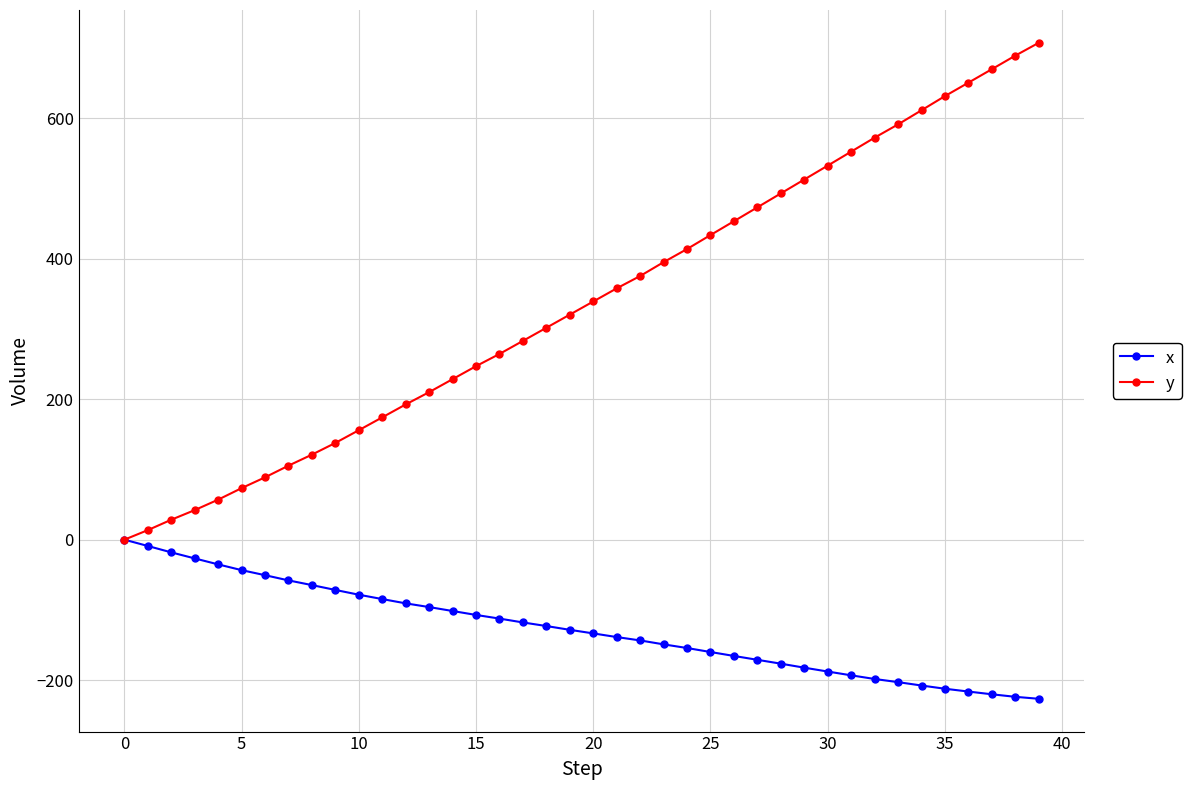

What is the difference between the second highest and second lowest values in the y series?

675.7